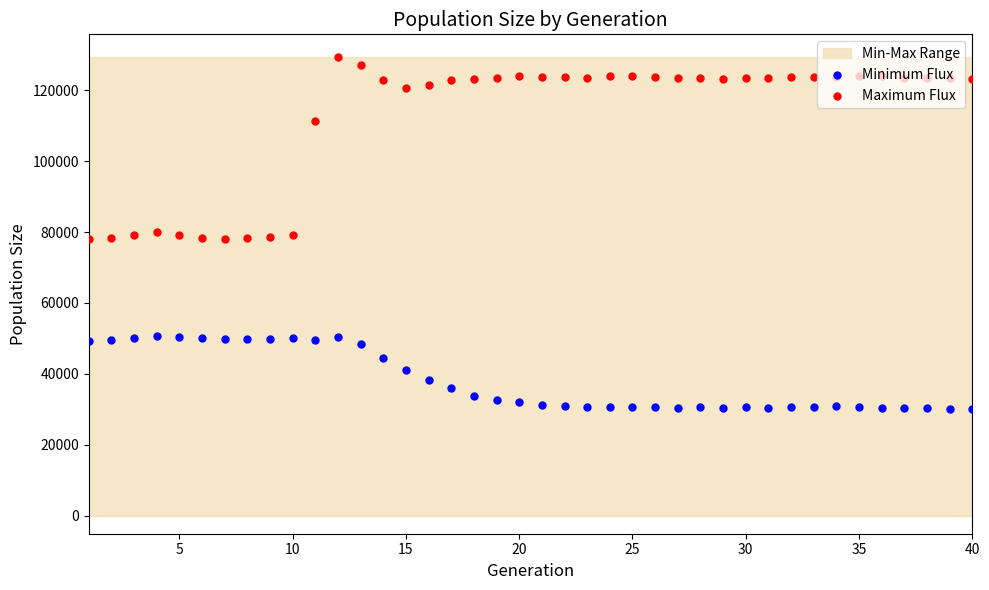

Which series has the largest total across all categories?

Maximum Flux